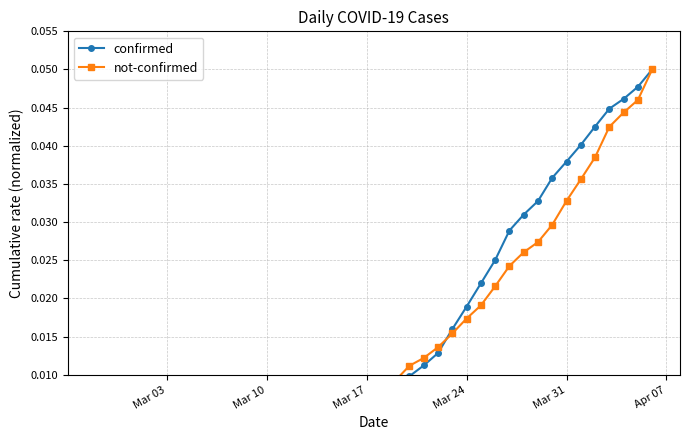

At how many categories does at least one series exceed 0?

40